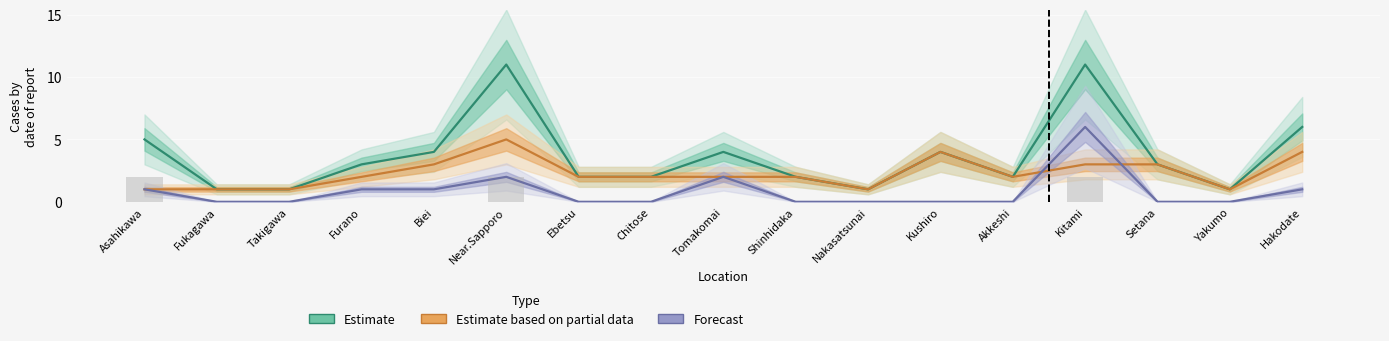

Does the chart contain stacked bars?

No